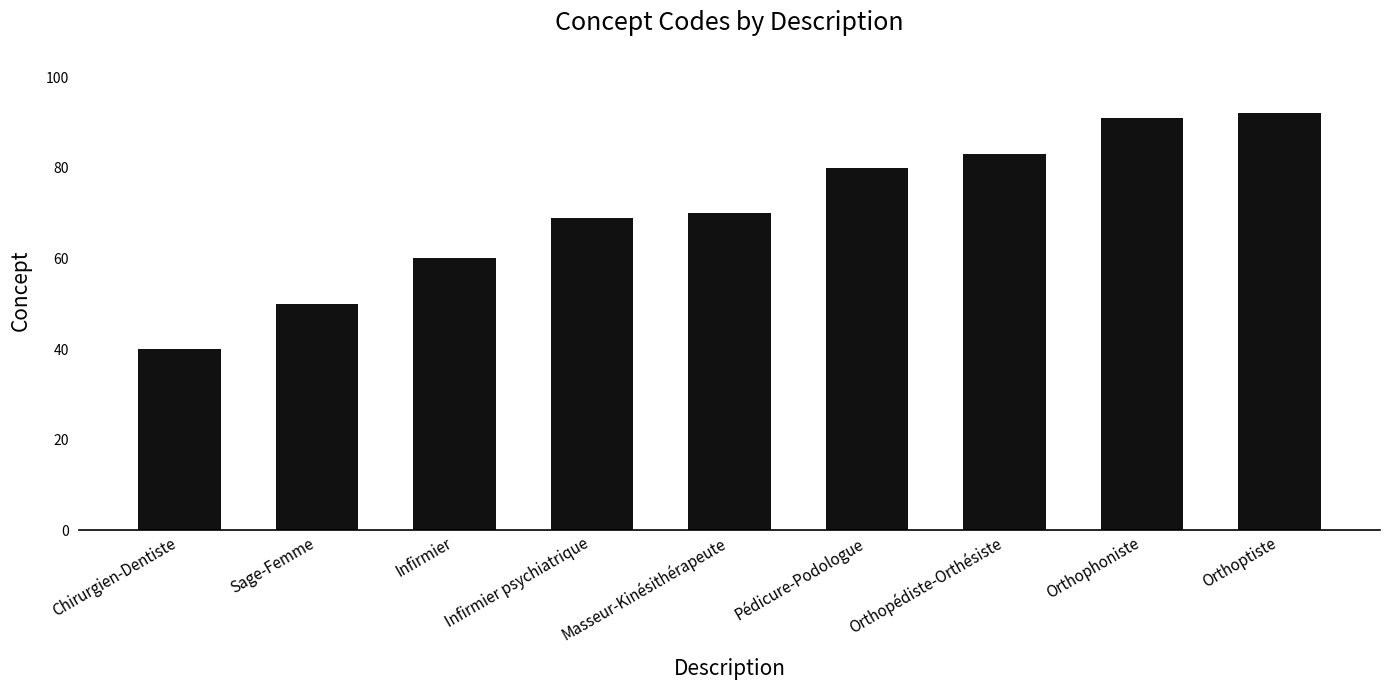

What is the value of the 2nd bar from the left?

50